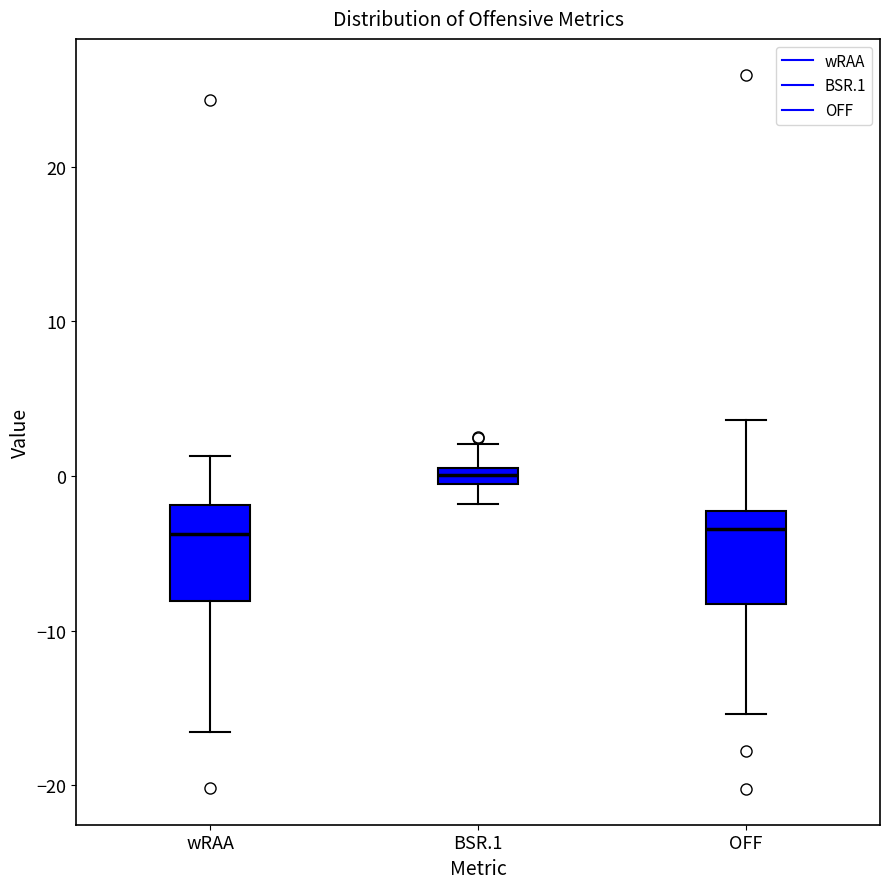

Where is the upper edge of the box for wRAA on the y-axis? The values are not printed on the chart, so give them approximately, as read against the axis.

-2